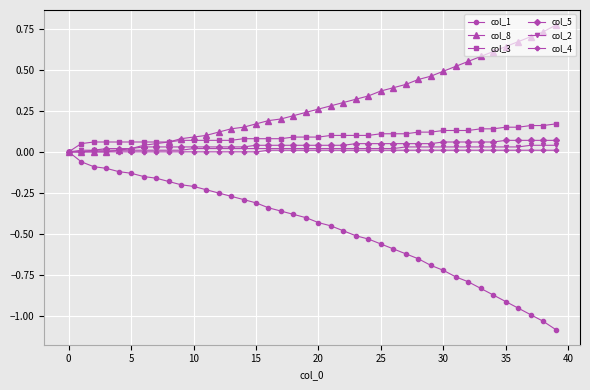

True or false: col_2 and col_4 cross at least once.

False